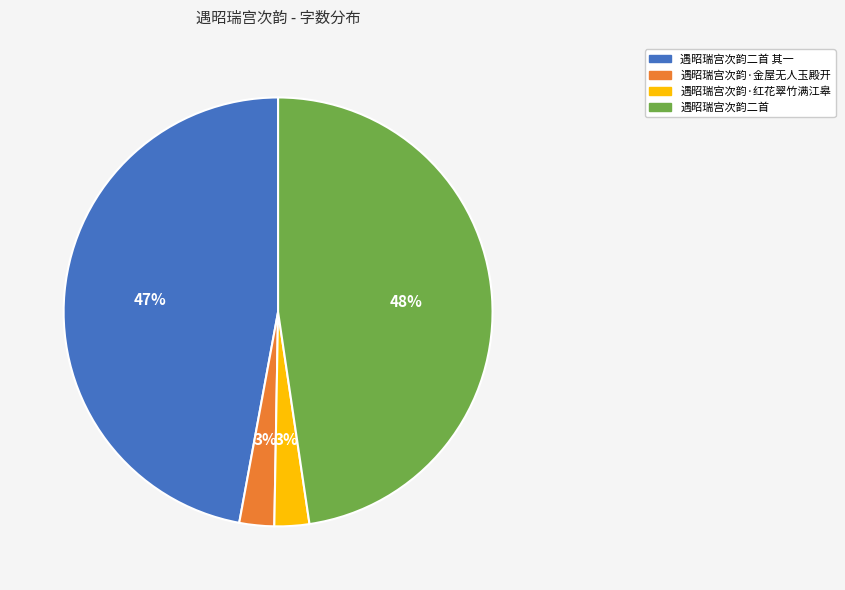

What is the largest slice in the pie chart?

遇昭瑞宫次韵二首